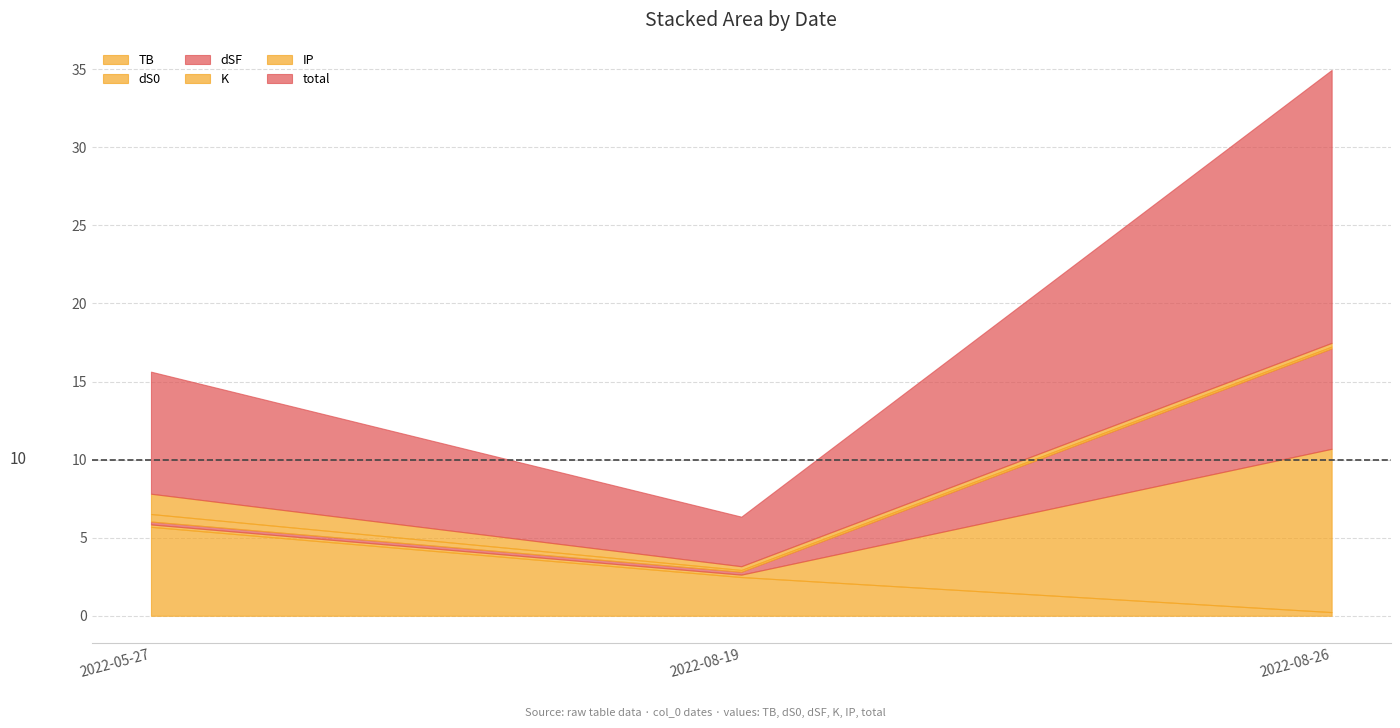

Rank the series at 2022-05-27 from lowest to highest value.

dS0, dSF, K, IP, TB, total